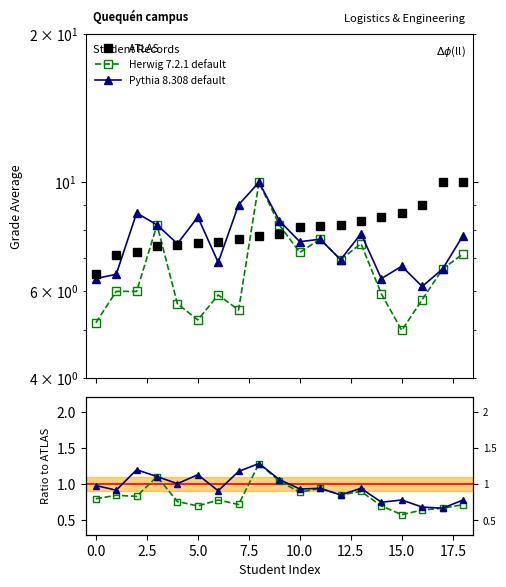

What is the difference between the maximum and second lowest values in the ATLAS series?

2.9